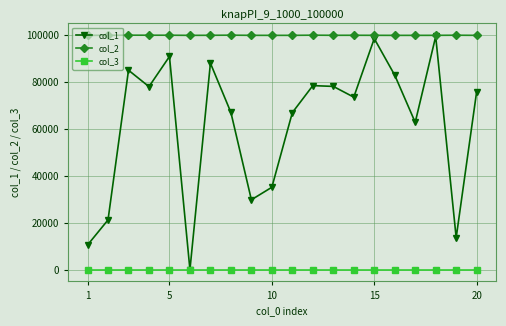

True or false: col_2 and col_3 intersect in this chart.

False